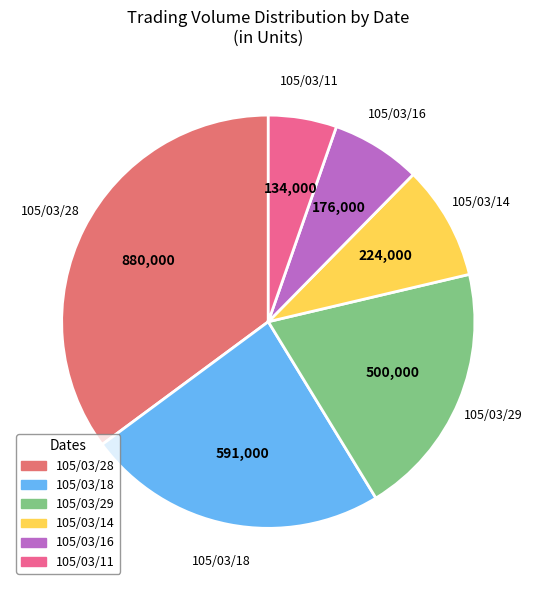

Which slice is the smallest?

105/03/11